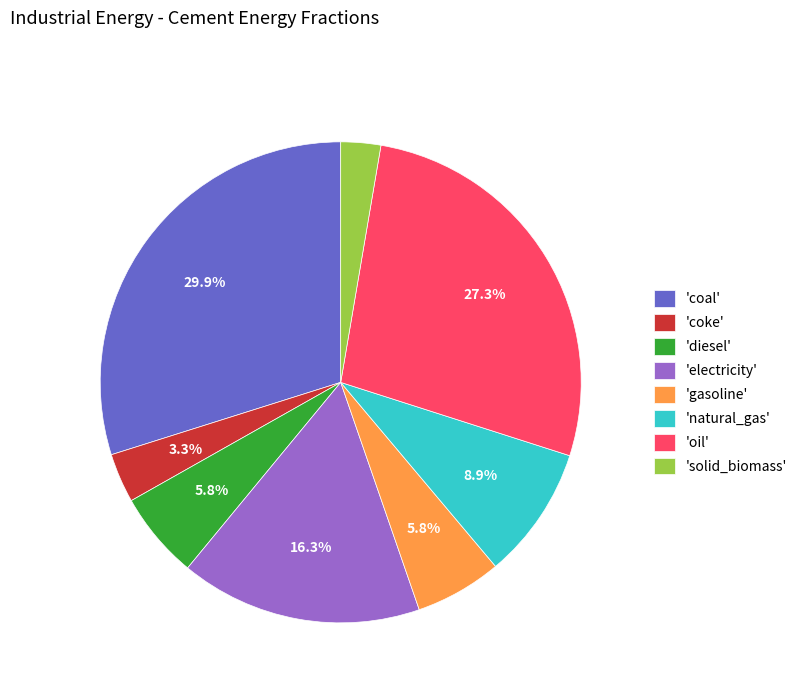

Does 'electricity' account for over 50% of the chart?

No